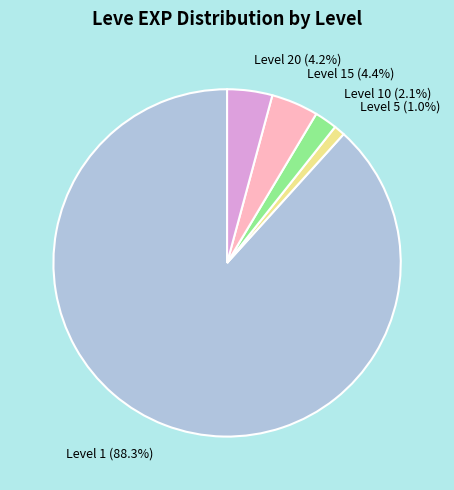

Do Level 1 (88.3%) and Level 10 (2.1%) together represent more than half of the pie?

Yes